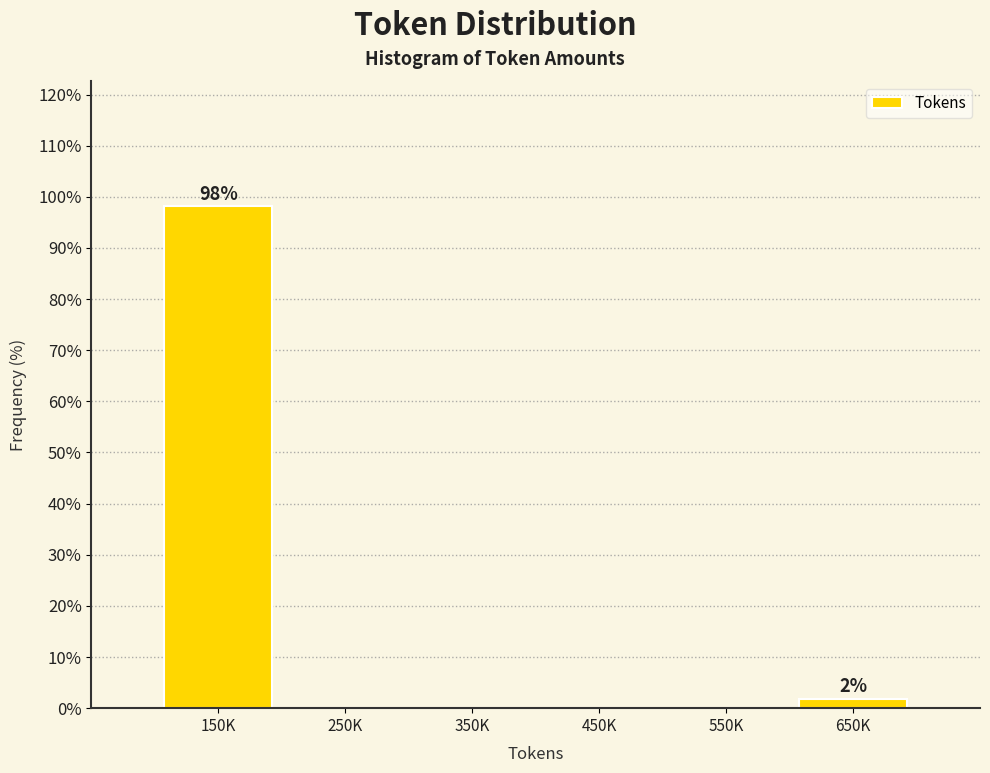

Reading right to left, list all the values displayed in this chart.

650K=1.9	550K=0.0	450K=0.0	350K=0.0	250K=0.0	150K=98.1